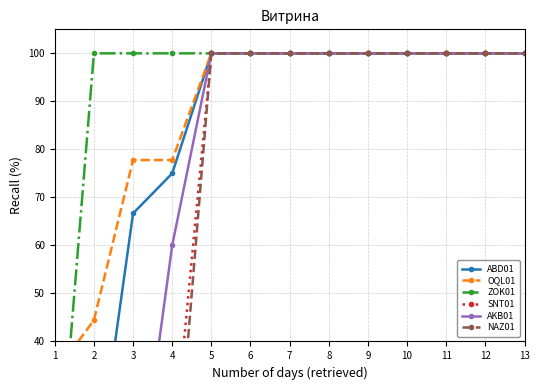

Rank the categories by OQL01 value from highest to lowest.

5, 6, 7, 8, 9, 10, 11, 12, 13, 3, 4, 2, 1